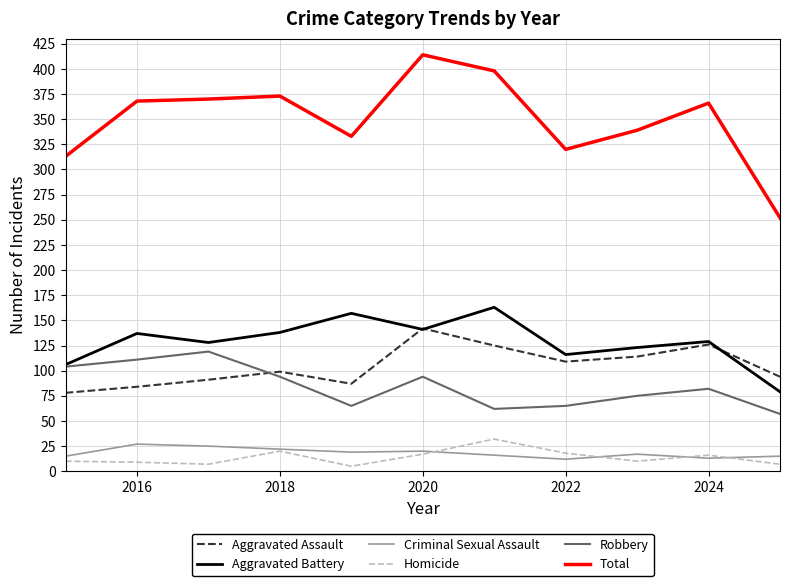

What is the maximum value shown in the chart?

414